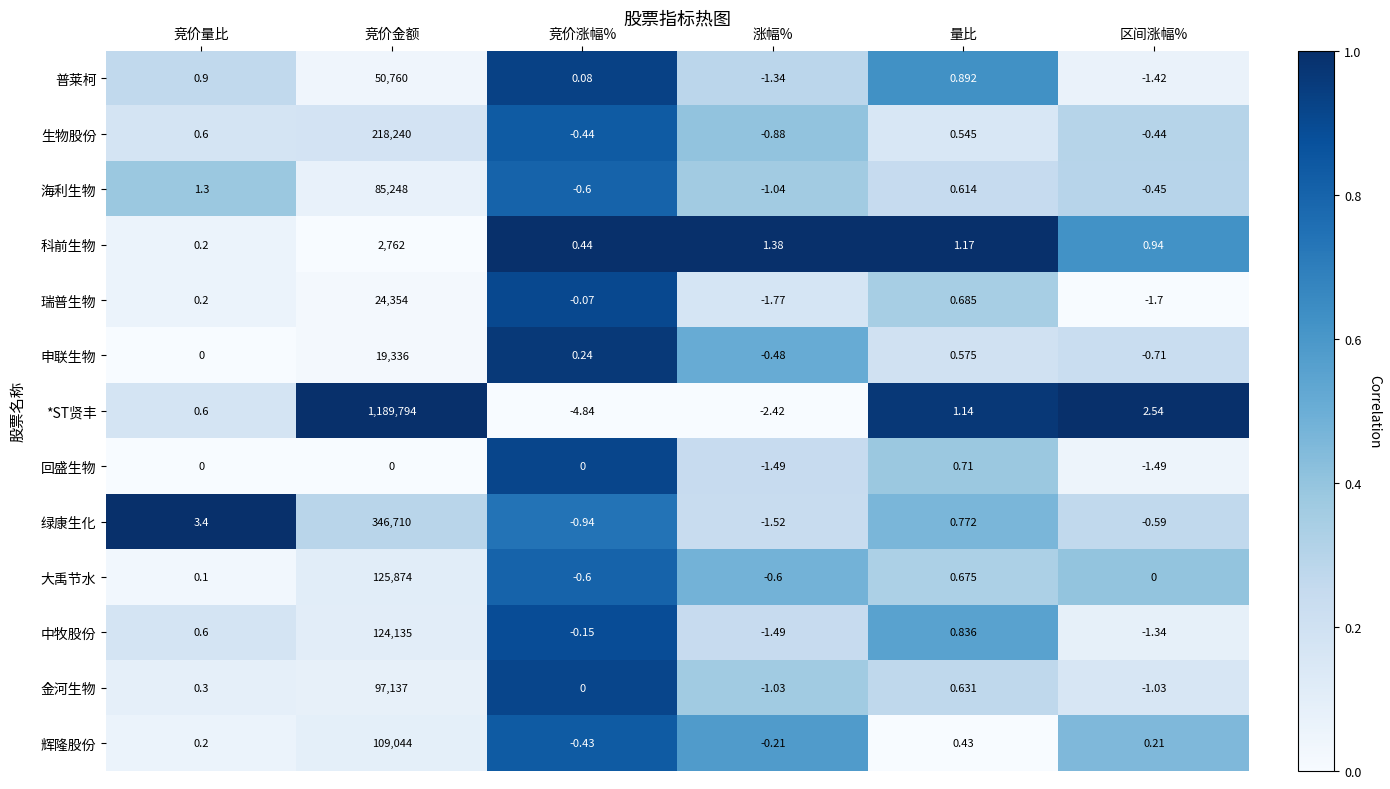

Where does the 中牧股份 series first go above 0?

竞价量比